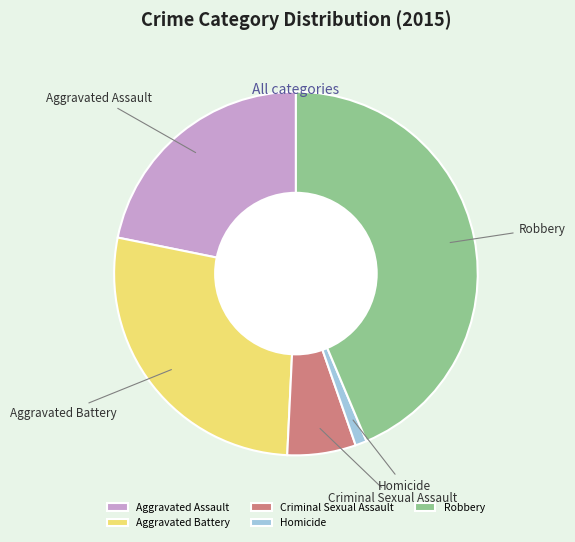

Does any single category account for the majority?

No